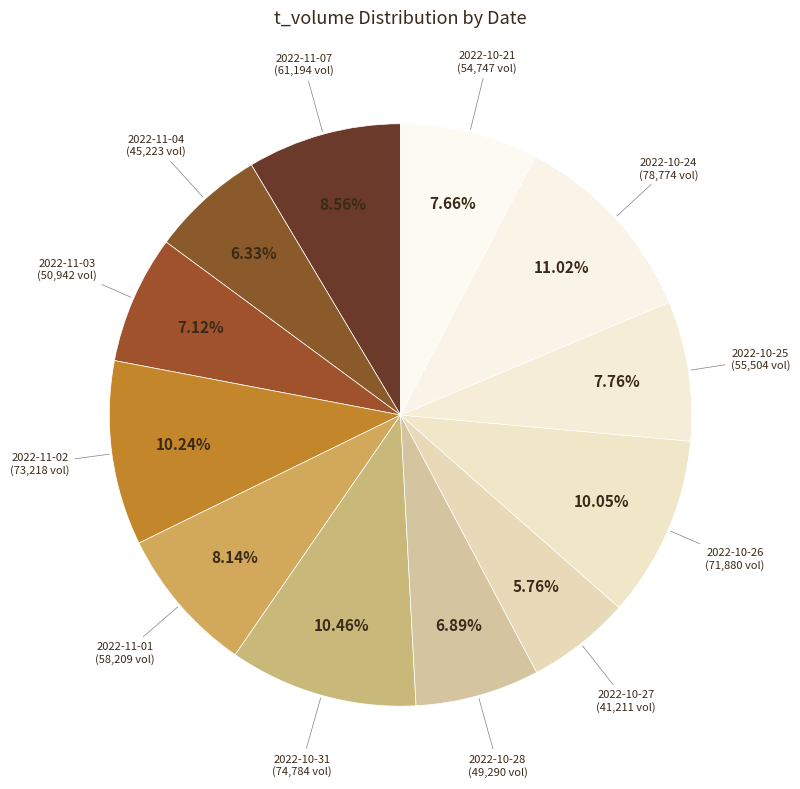

What is the largest slice in the pie chart?

2022-10-24